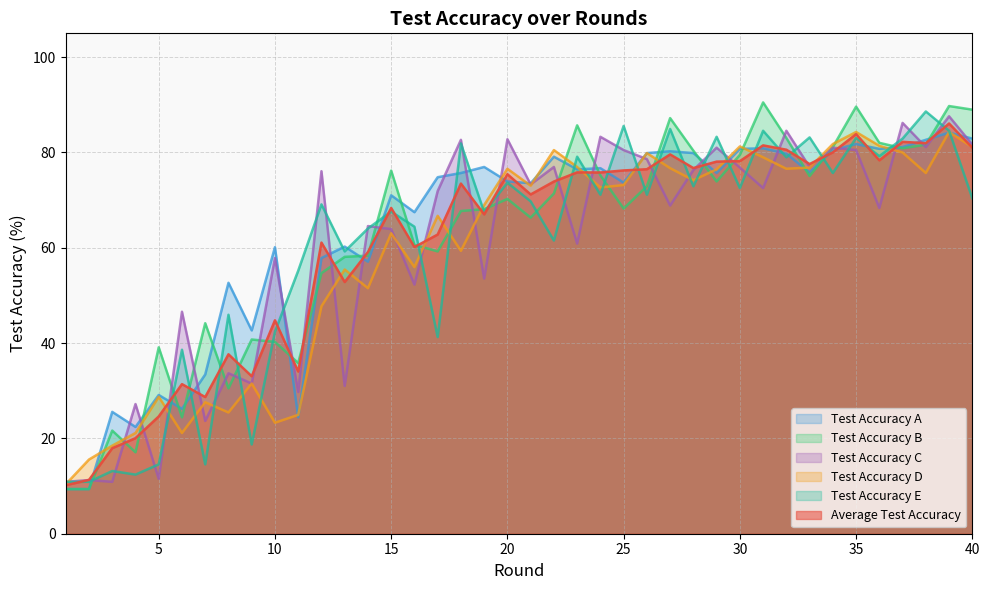

How many lines are shown in the chart?

6